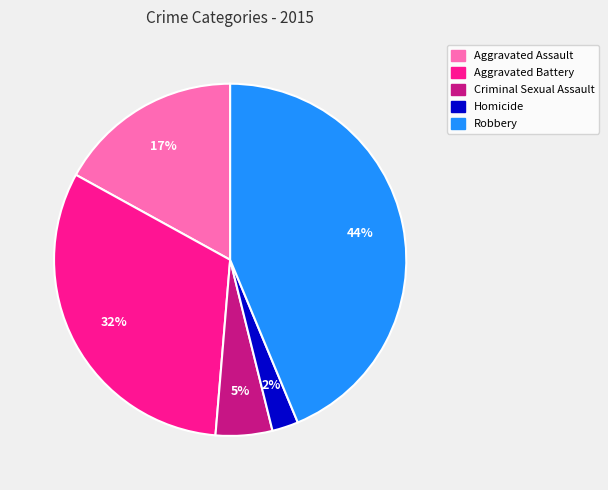

To the nearest percent, what is the difference between the Robbery and Criminal Sexual Assault slice percentages?

39%